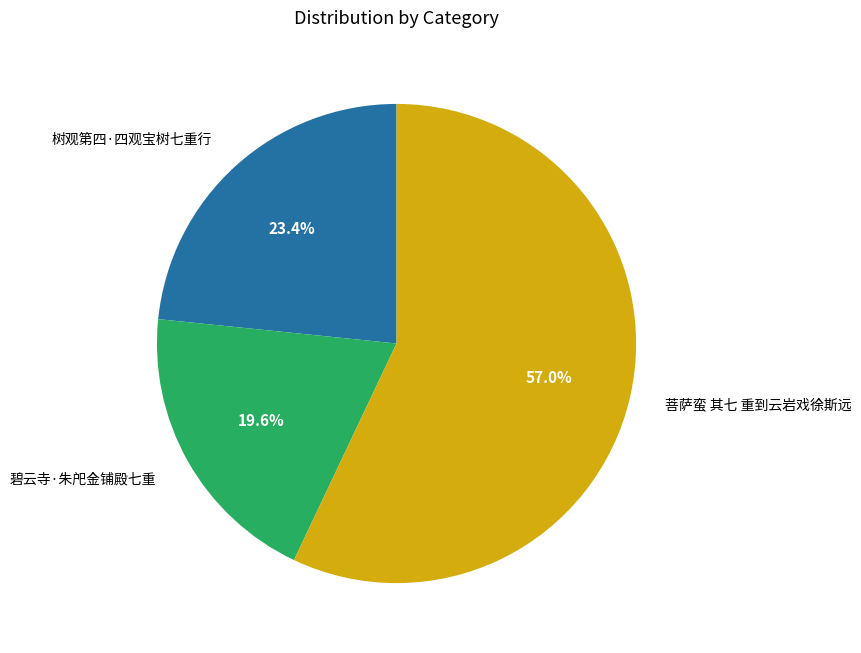

Does any single category account for the majority?

Yes